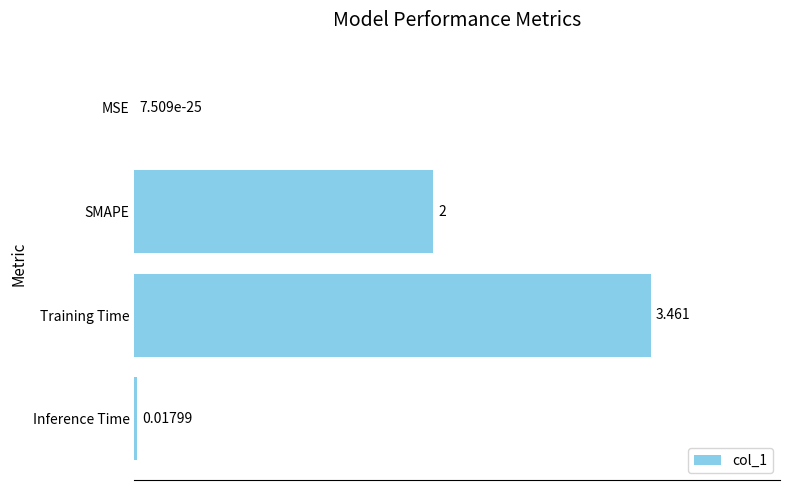

Where is the data nearest to the value 1?

Inference Time